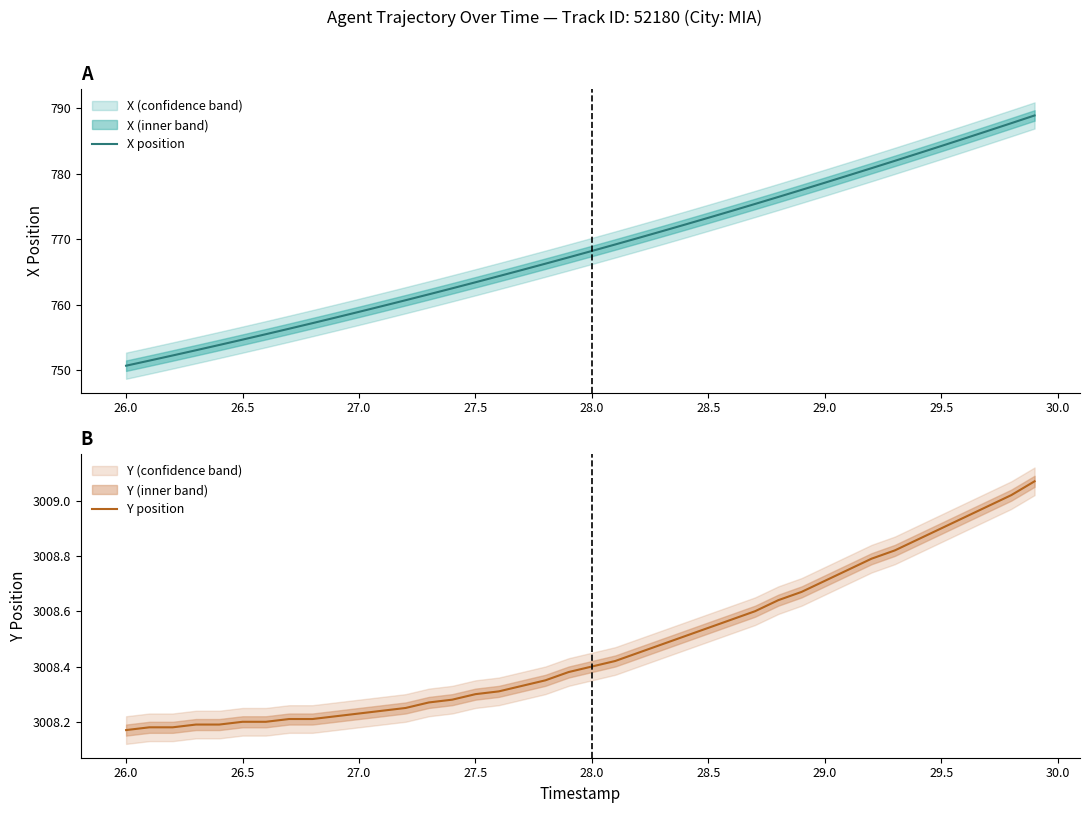

What is the lowest value of the X position series?

750.7